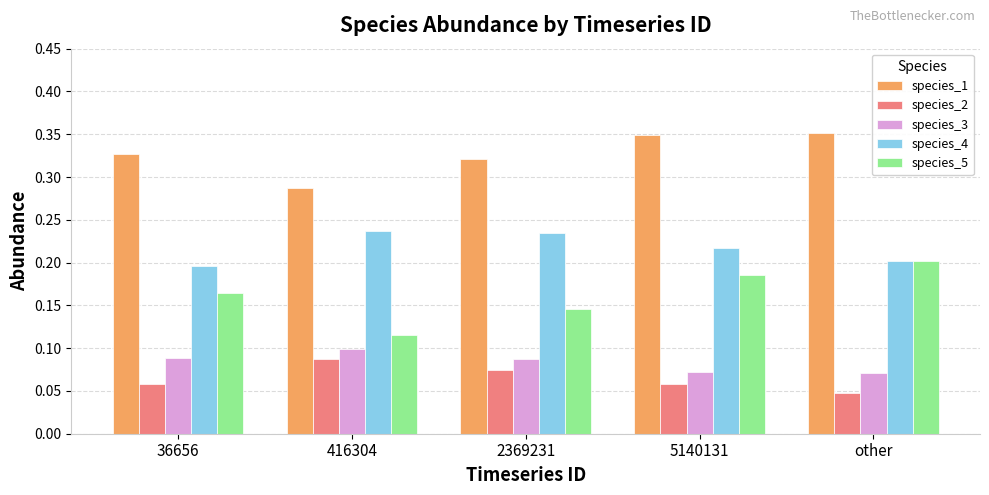

How many species_3 values are between 0 and 1?

5